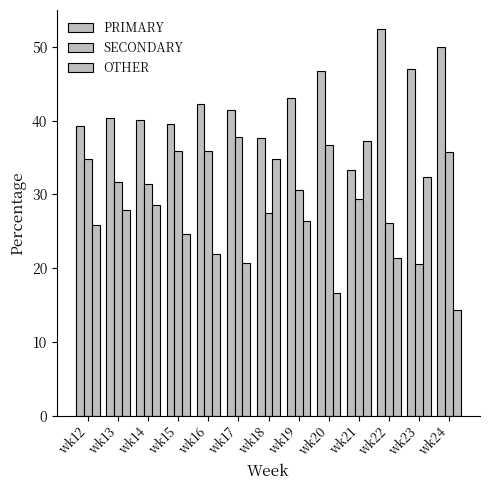

What is the difference between the highest and lowest values at wk12?

13.4